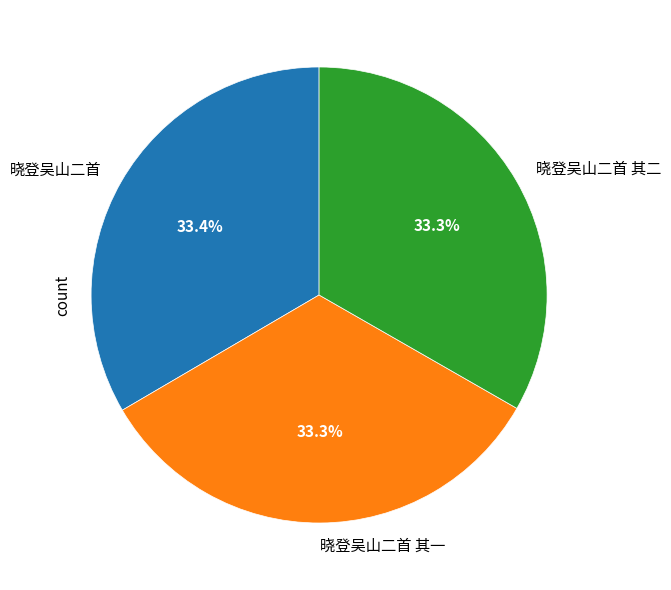

Is there any slice that represents more than half of the pie?

No